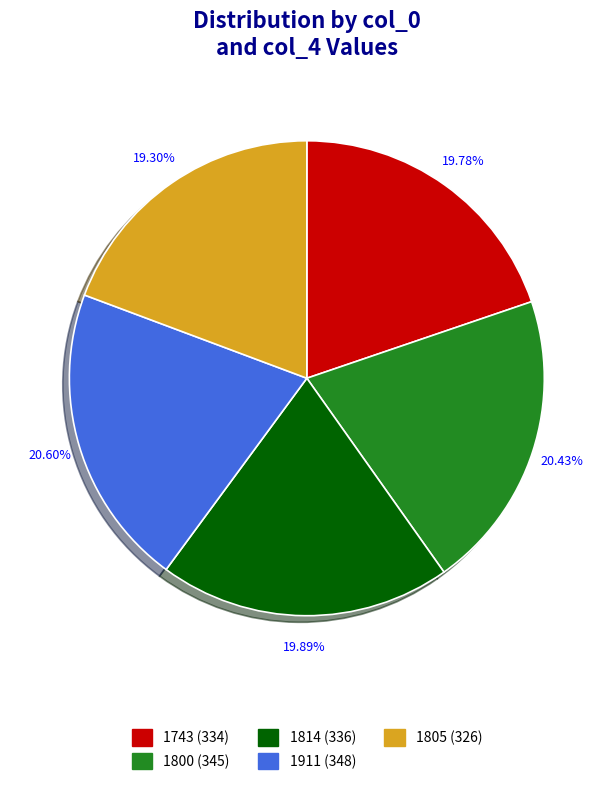

To the nearest percent, what portion does 1911 represent?

21%